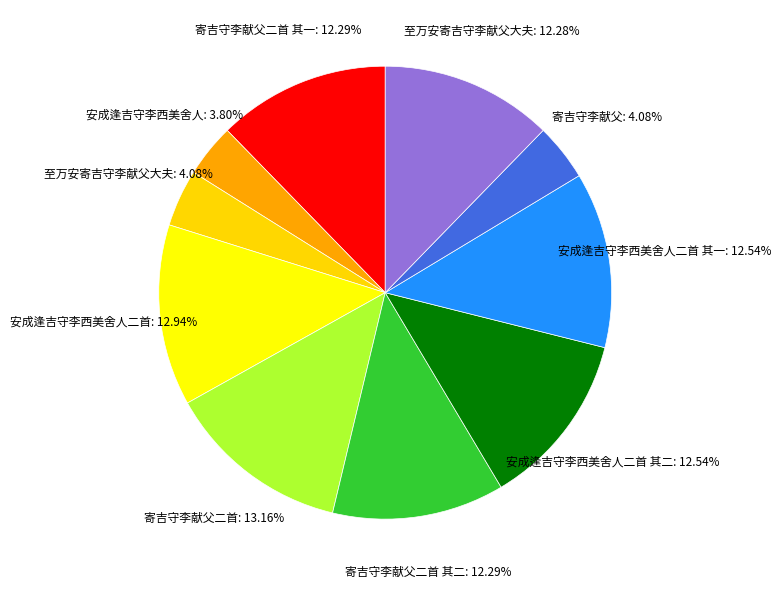

Which category has the smallest portion of the pie?

安成逢吉守李西美舍人